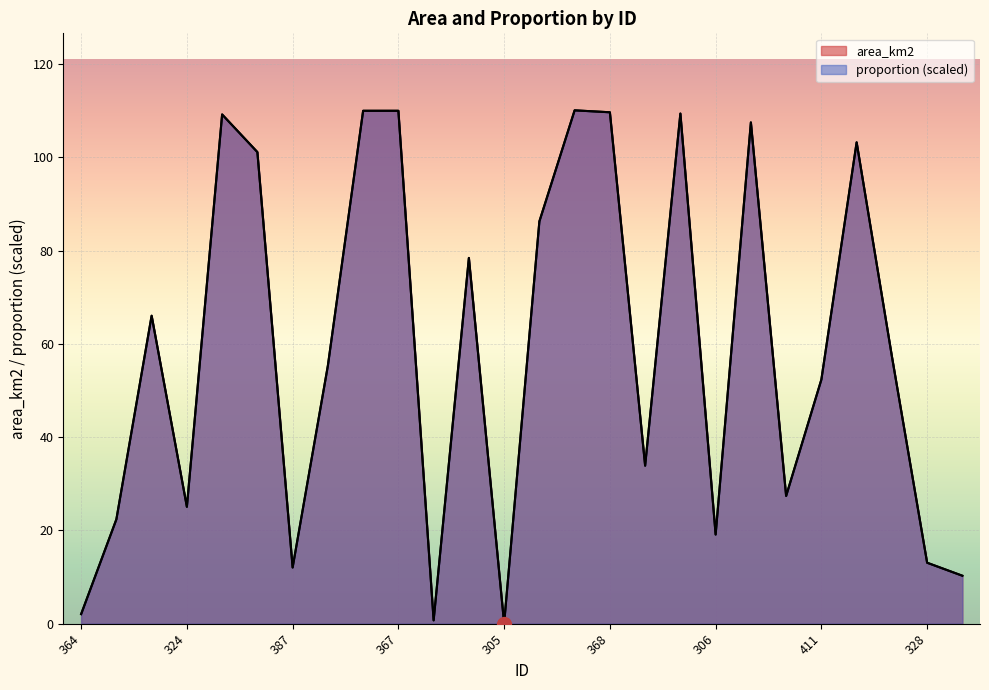

Reading left to right, what are all the values shown in this chart?

area_km2: 364=2.0	344=22.4	365=66.0	324=25.1	345=109.2	366=101.1	387=12.1	325=55.3	346=110.0	367=110.0	409=0.7	388=78.4	305=0.0	326=86.3	347=110.1	368=109.7	410=33.9	389=109.4	306=19.1	327=107.5	369=27.4	411=52.4	348=103.2	390=57.3	328=13.1	349=10.3
proportion: 364=2.0	344=22.4	365=66.0	324=25.1	345=109.2	366=101.1	387=12.1	325=55.3	346=110.0	367=110.0	409=0.7	388=78.4	305=0.0	326=86.3	347=110.1	368=109.7	410=33.9	389=109.4	306=19.1	327=107.5	369=27.4	411=52.4	348=103.2	390=57.3	328=13.1	349=10.3